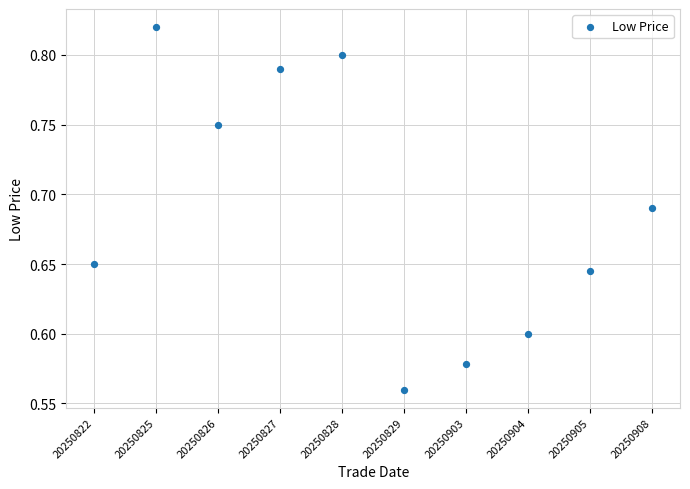

What is the range of Y values (max minus min)?

0.3